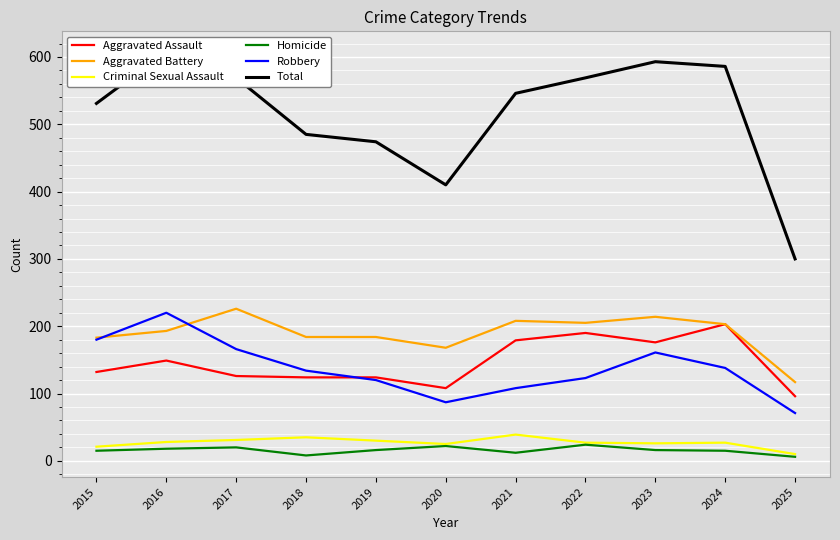

At which category does the chart reach its minimum across all series?

2025